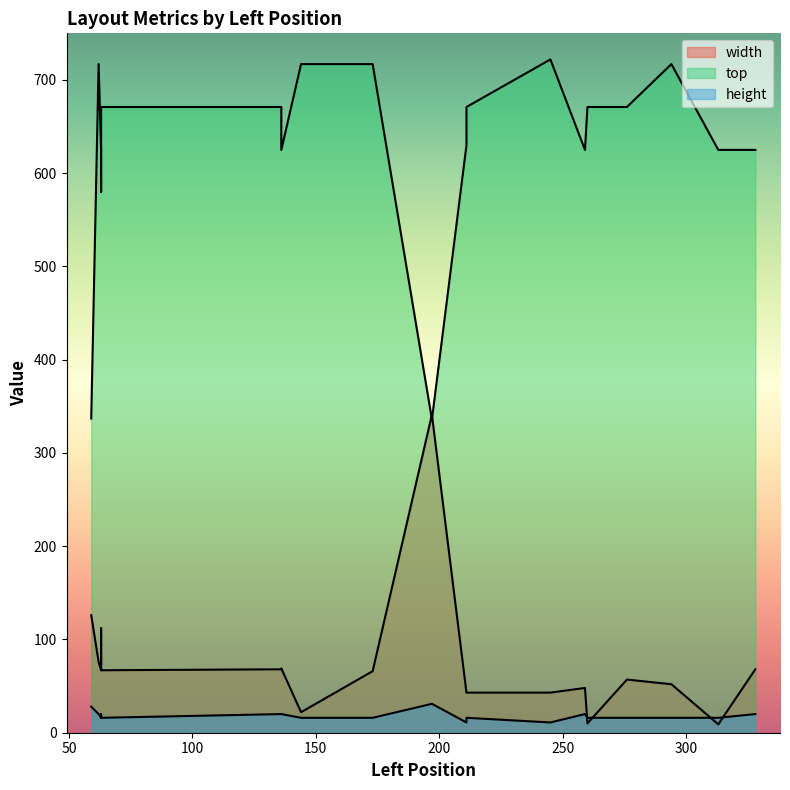

The value of height at 62 is 6. True or false?

False